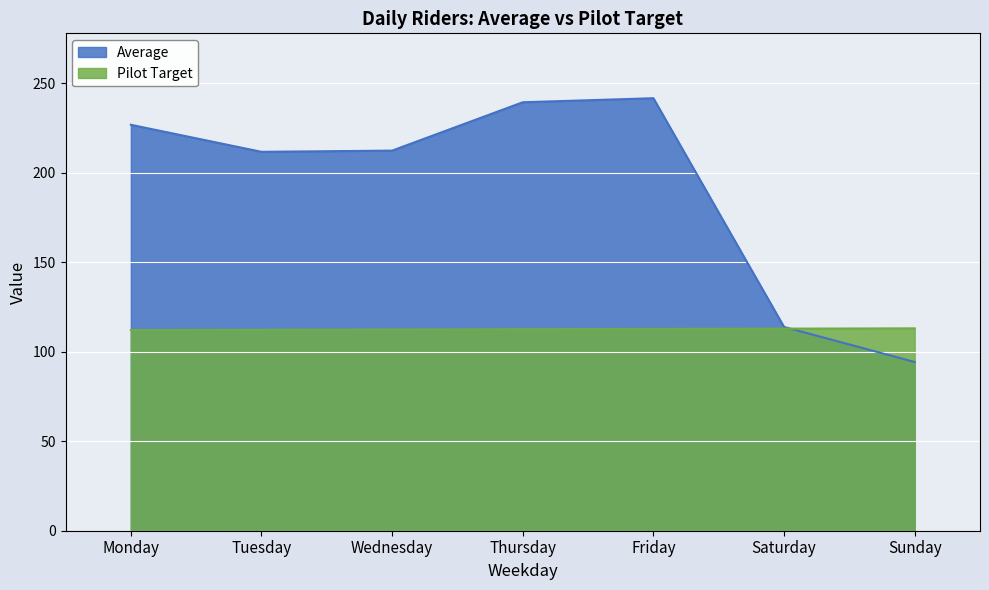

True or false: Average has a value of 134.1 at Thursday.

False